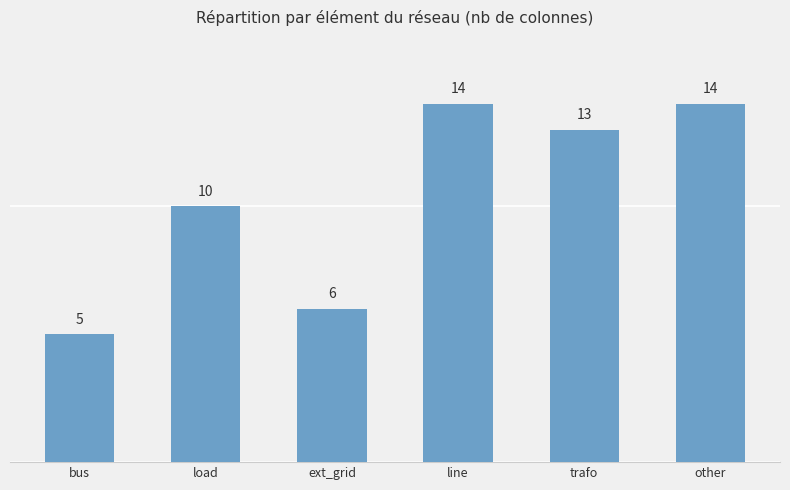

What position from the left is trafo?

5